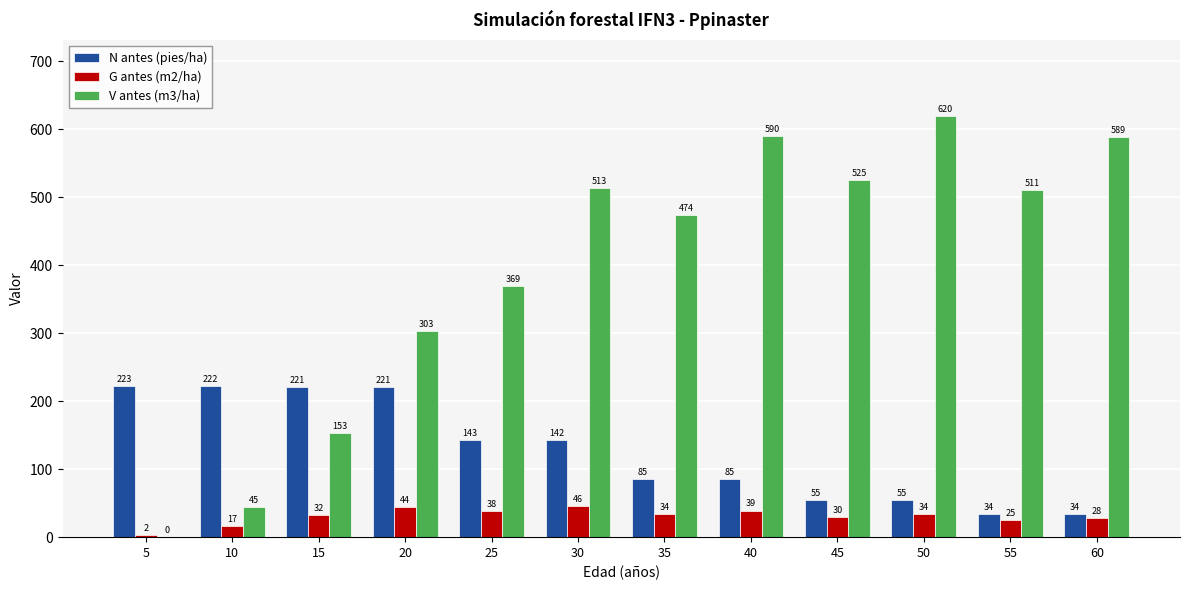

What is the greatest value displayed?

619.7